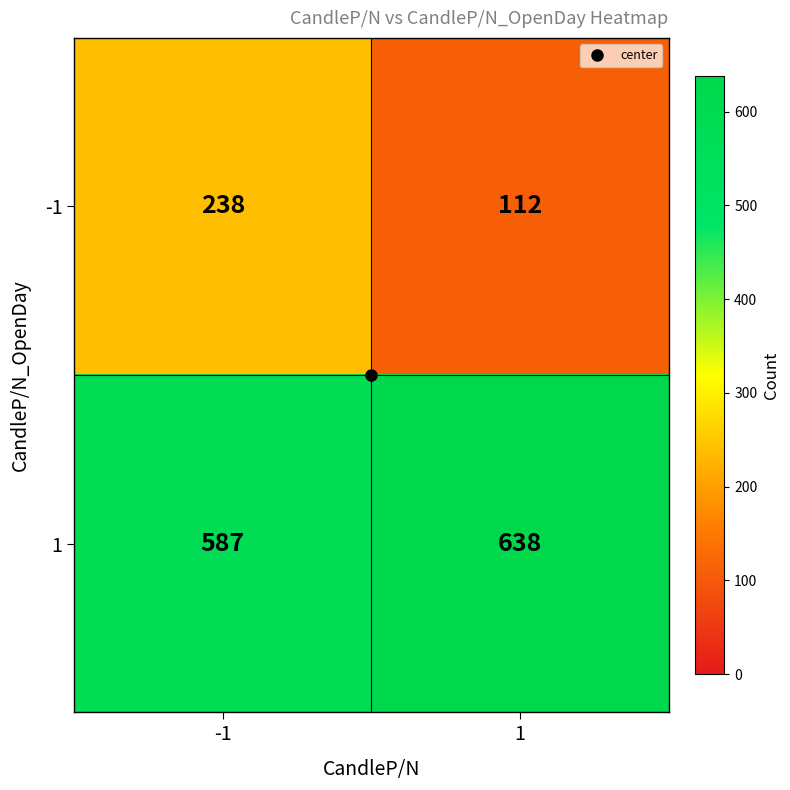

How many values in the 1 series are below 638?

1